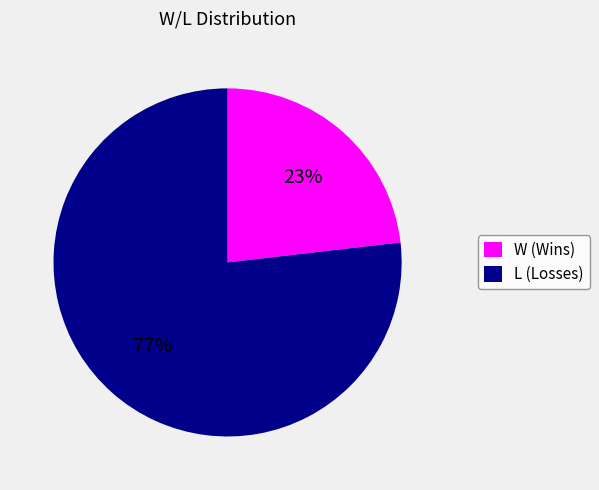

Which category has the smallest portion of the pie?

W